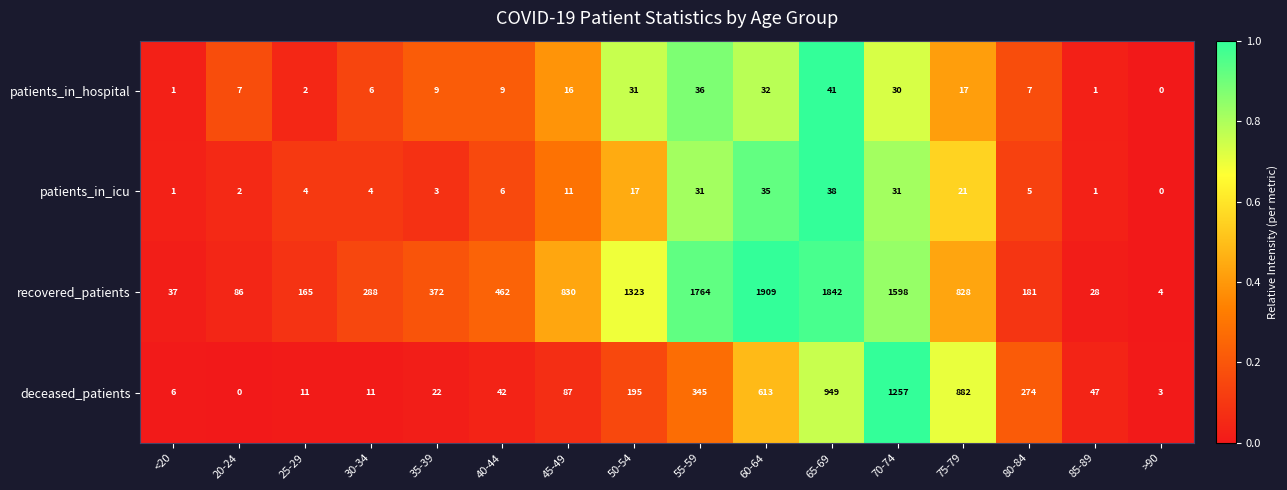

What is the difference between the deceased_patients values at 65-69 and 25-29?

938